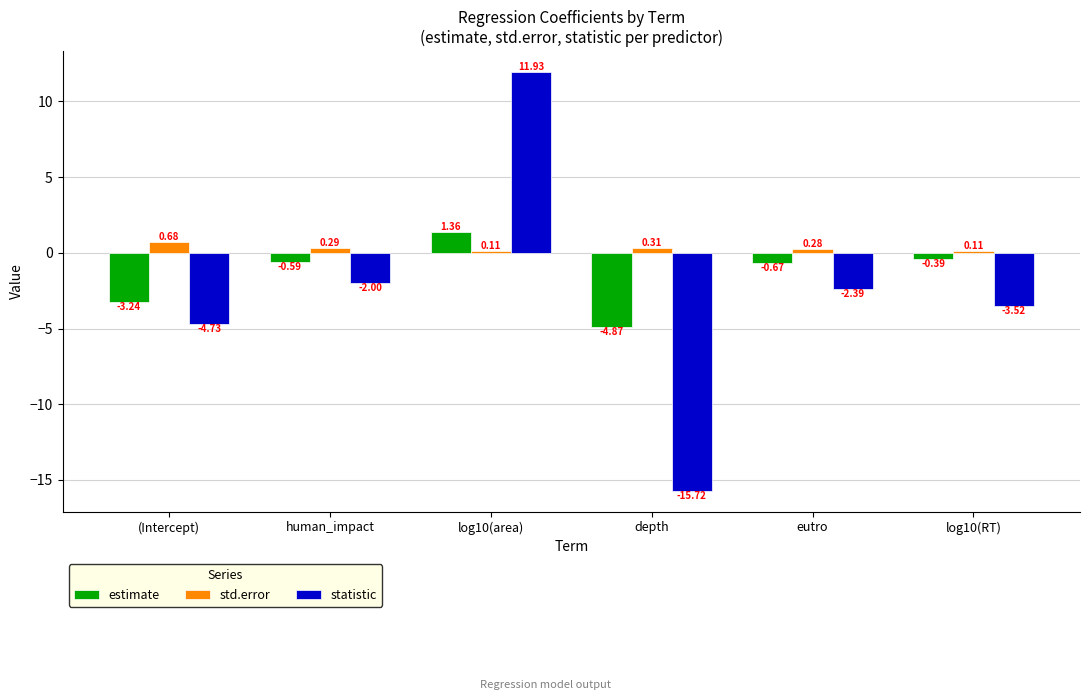

What is the sum of all std.error values?

1.8